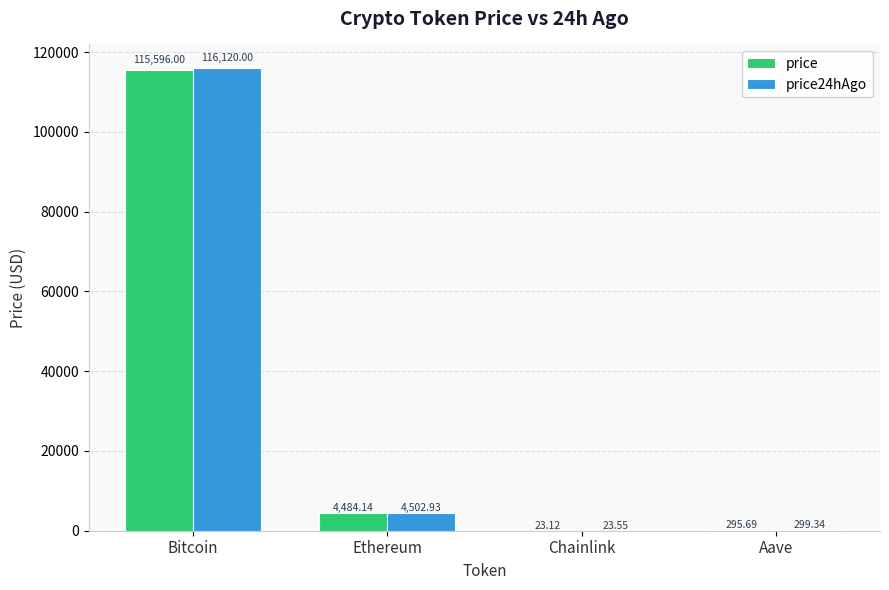

At which label does price24hAgo reach its peak?

Bitcoin